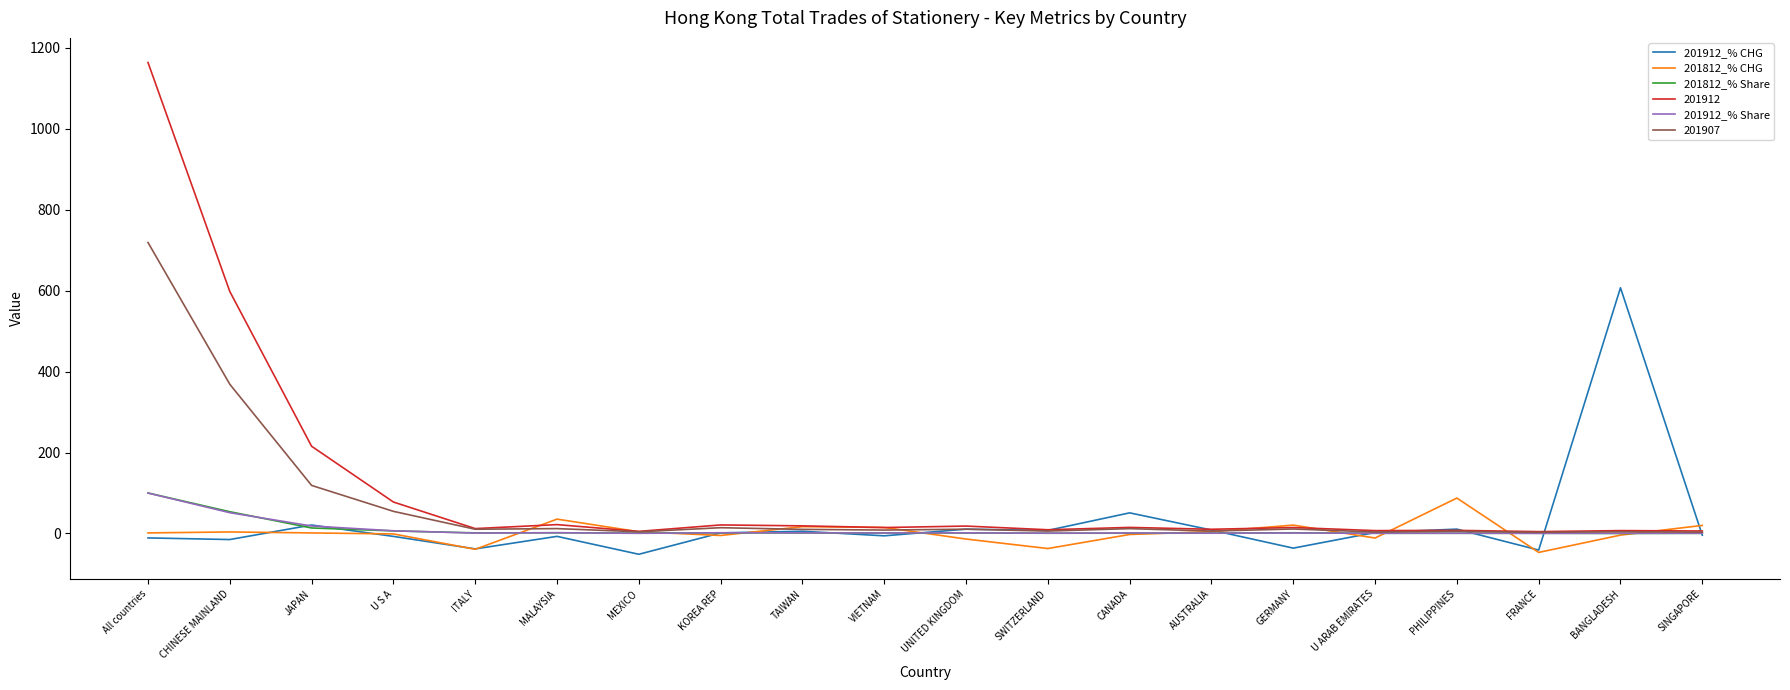

True or false: 201912_% CHG has more than 2 points higher than both neighbors.

True